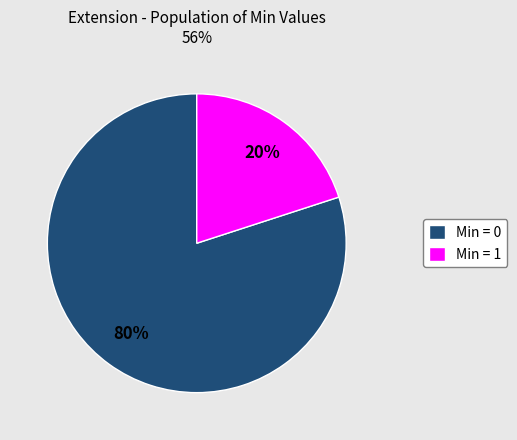

What is the majority slice?

Min = 0